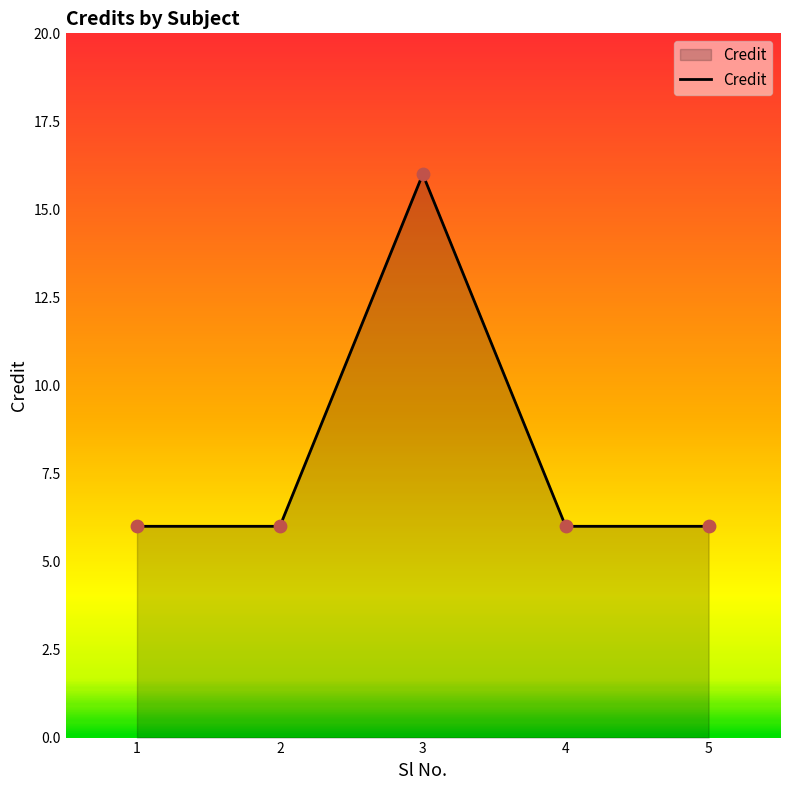

What is the ratio of the value at 5 to the value at 3?

0.4